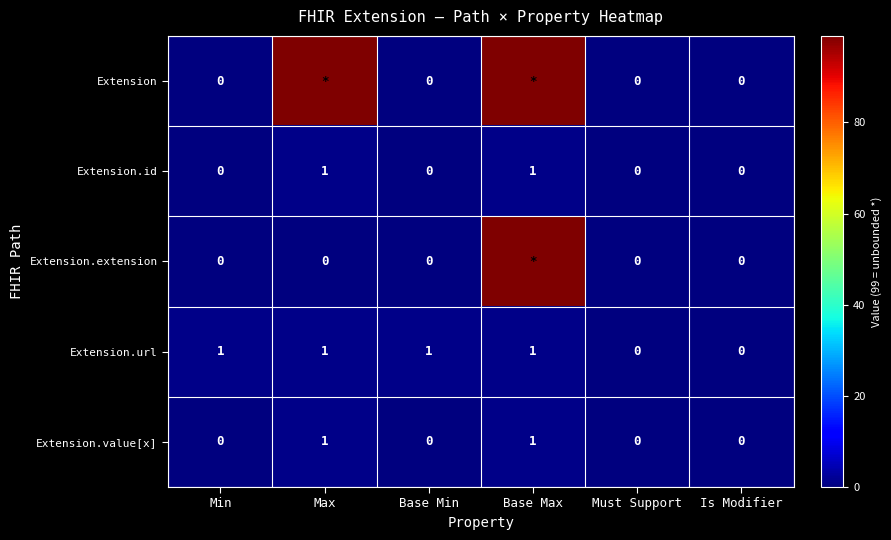

The value of Extension.value[x] at Base Min is -1. True or false?

False